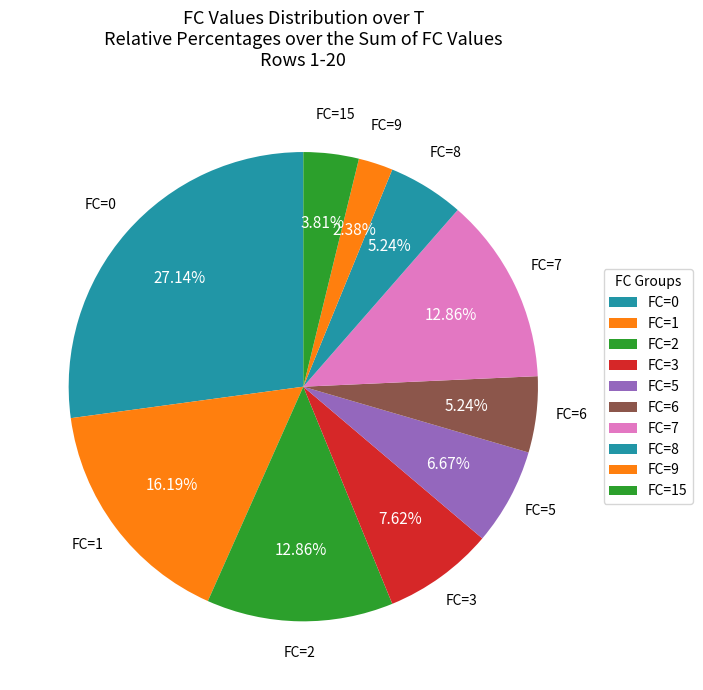

Is there a majority slice in this chart?

No